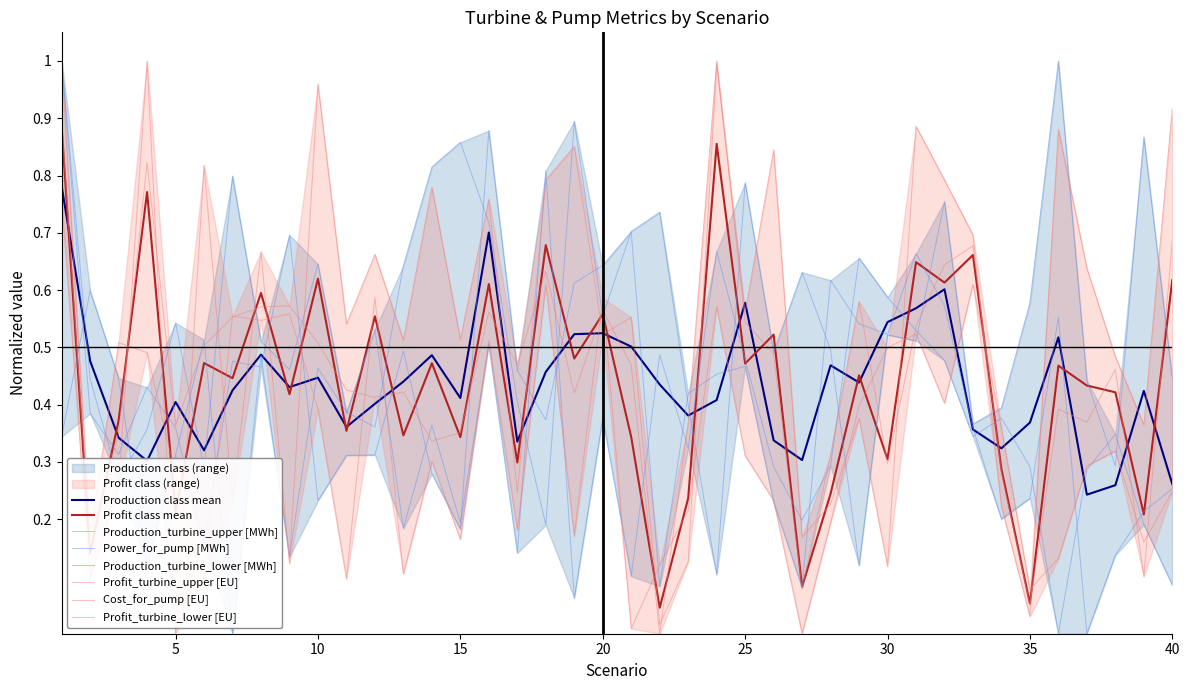

Where is the first local minimum for Profit_turbine_upper [EU]?

2